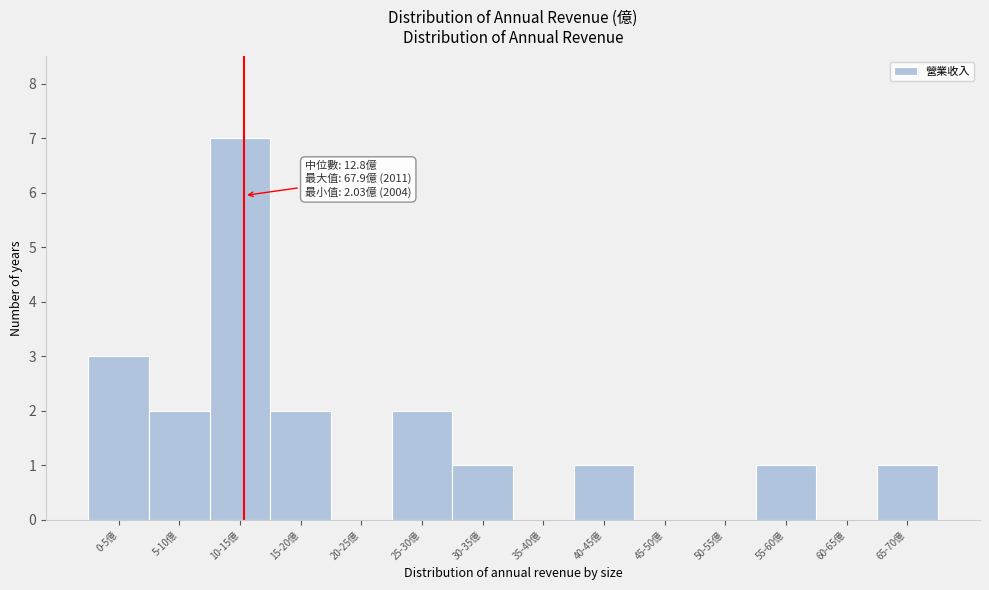

Reading left to right, list all the values displayed in this chart.

0-5億=3	5-10億=2	10-15億=7	15-20億=2	20-25億=0	25-30億=2	30-35億=1	35-40億=0	40-45億=1	45-50億=0	50-55億=0	55-60億=1	60-65億=0	65-70億=1